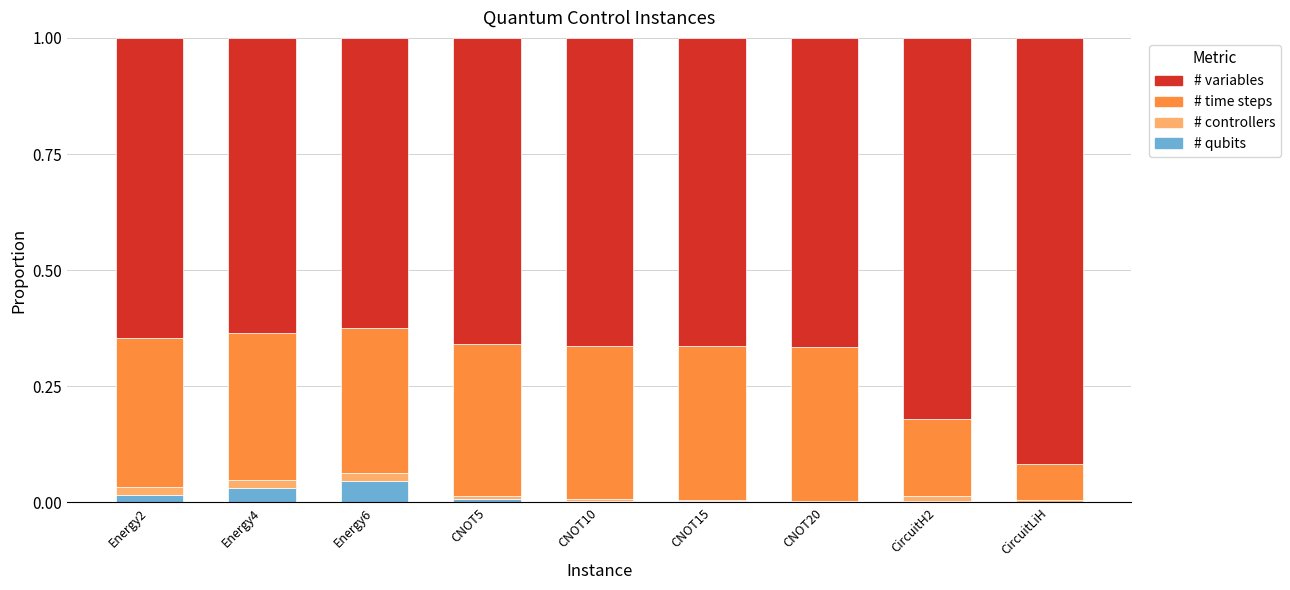

Is it true that # qubits equals 0.0 at CNOT10?

True